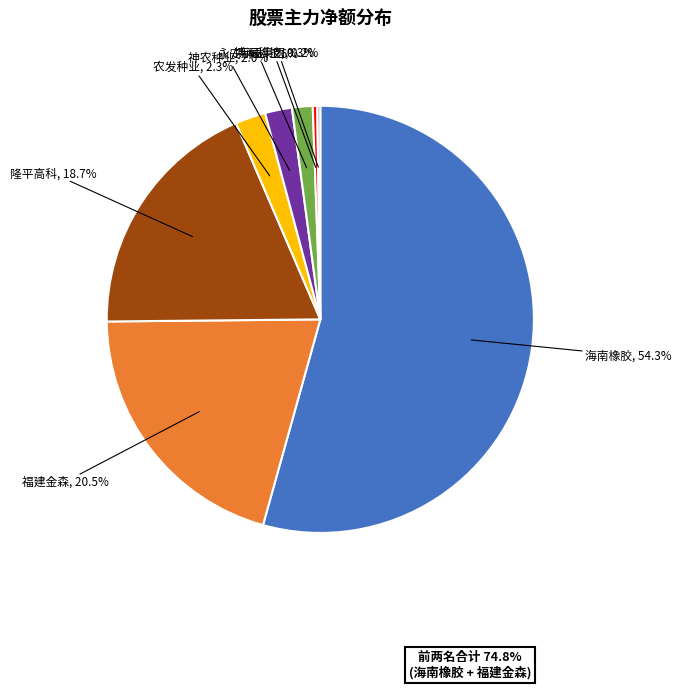

Does any single category account for the majority?

Yes